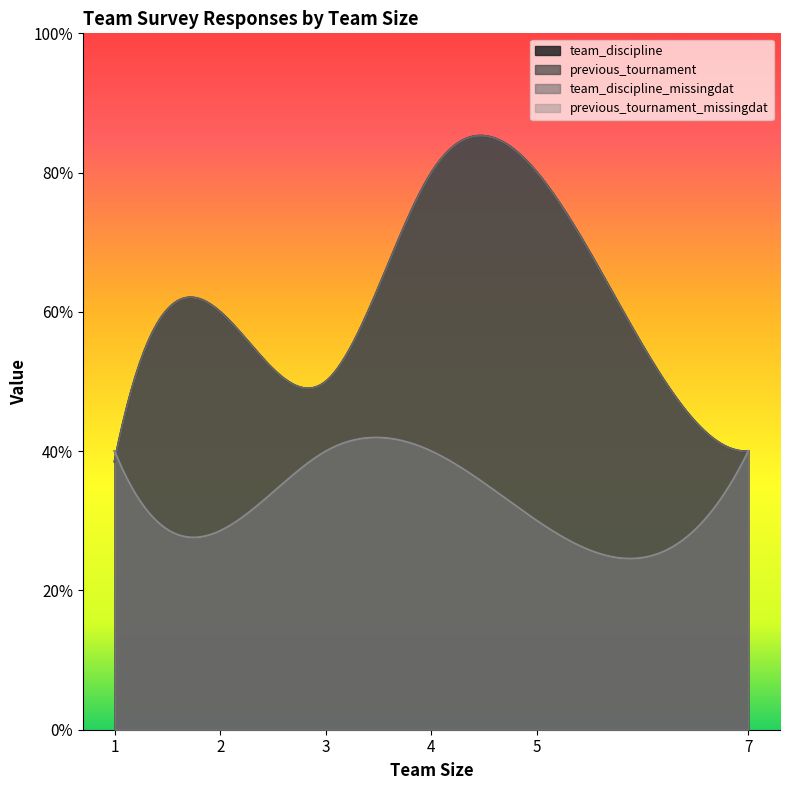

Which category has the highest value across all series?

4